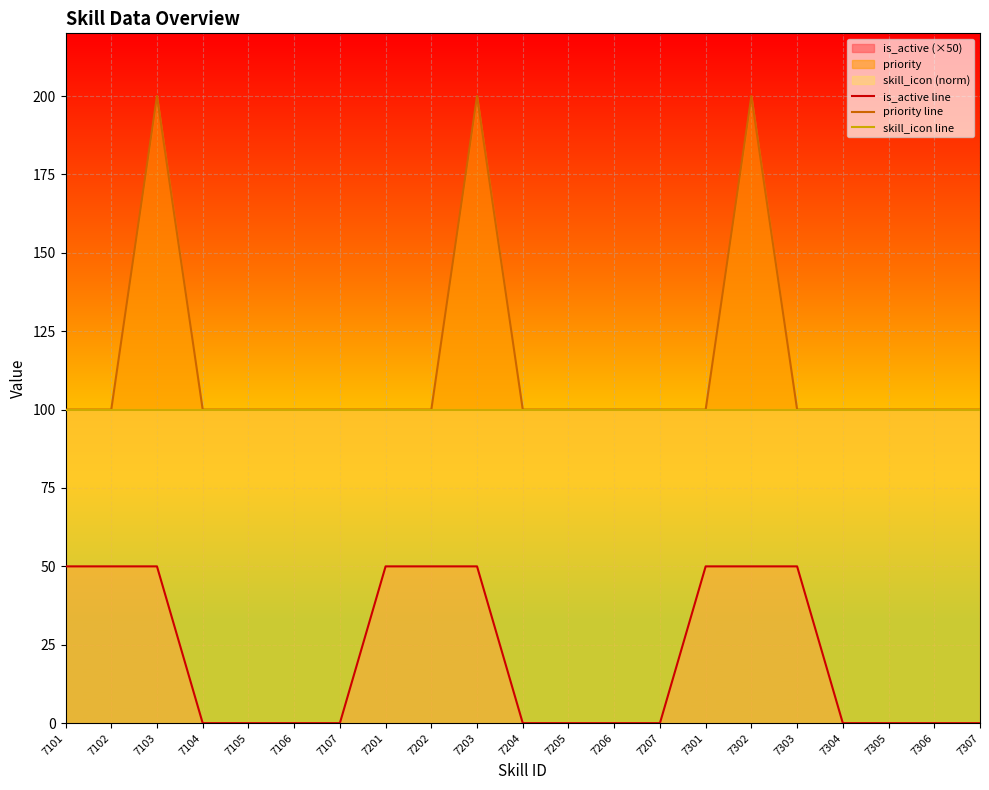

Is it true that skill_icon line equals 37 at 7107?

False